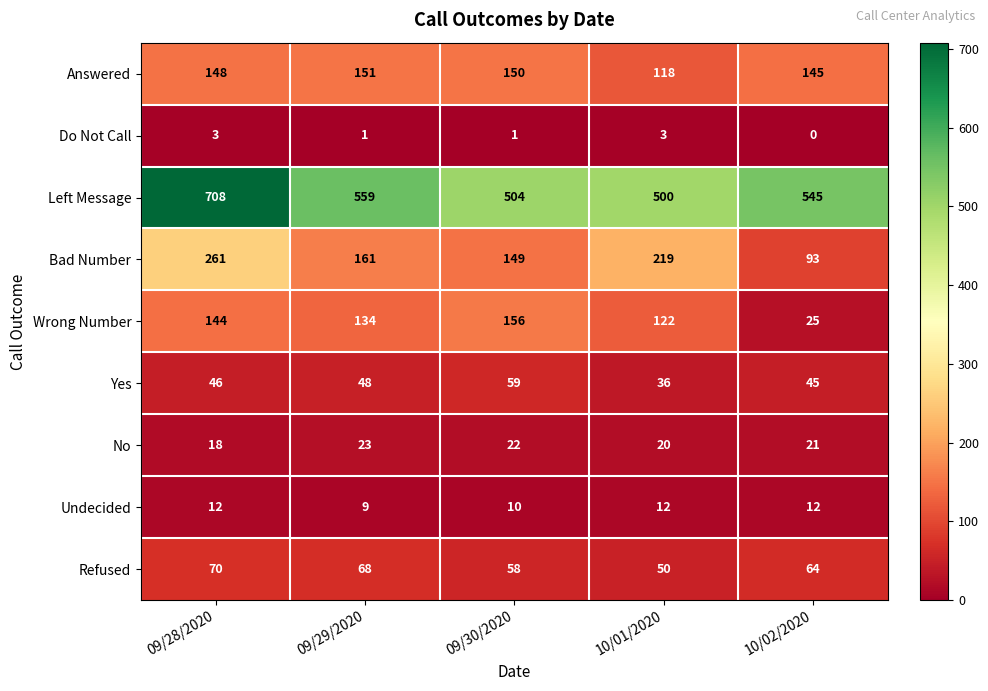

Count the number of data series in this chart.

9